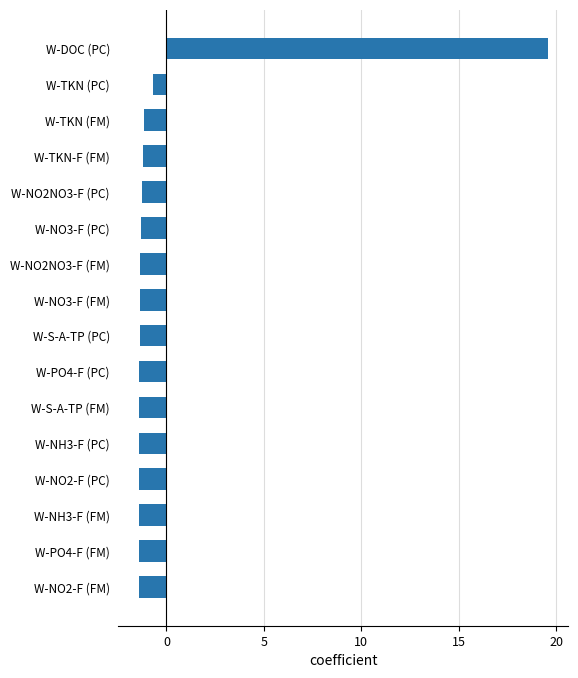

What is the change in value from W-S-A-TP (PC) to W-DOC (PC)?

+20.9